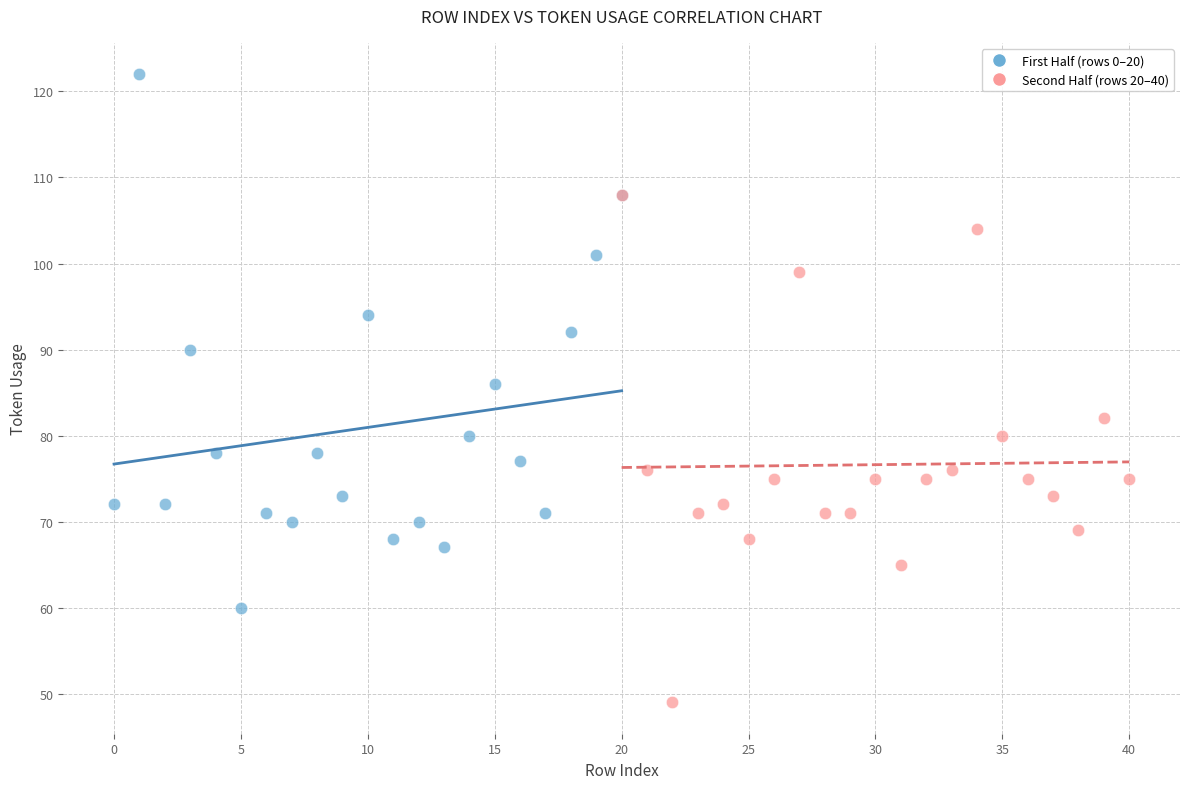

Which series reaches the maximum Y coordinate?

First Half (rows 0–20)